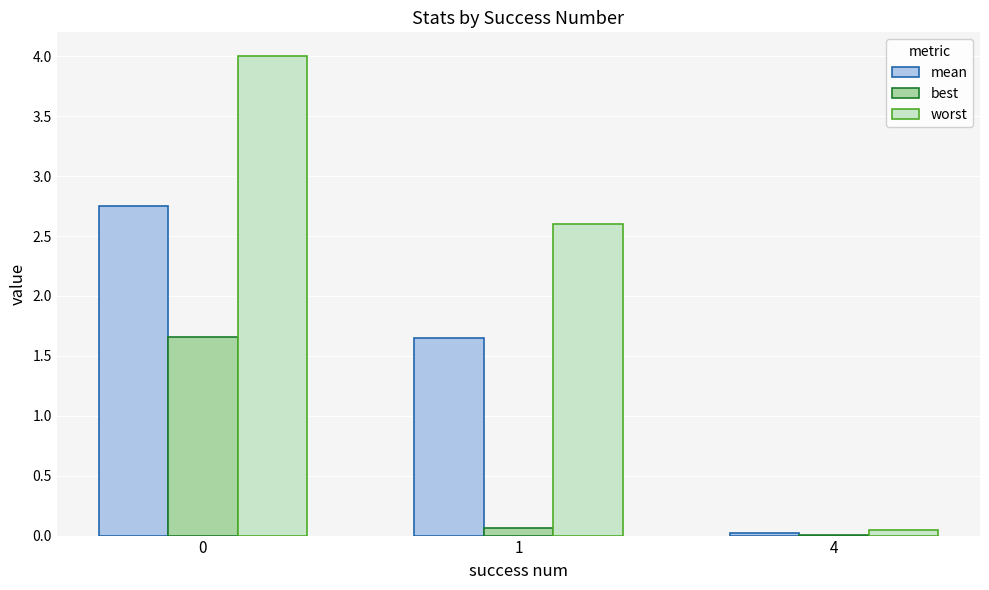

How many categories are shown in the chart?

3